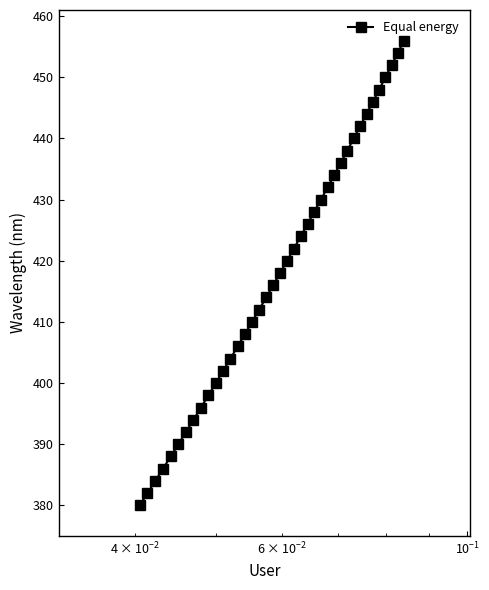

What is the value of the 27th point from the left?

432